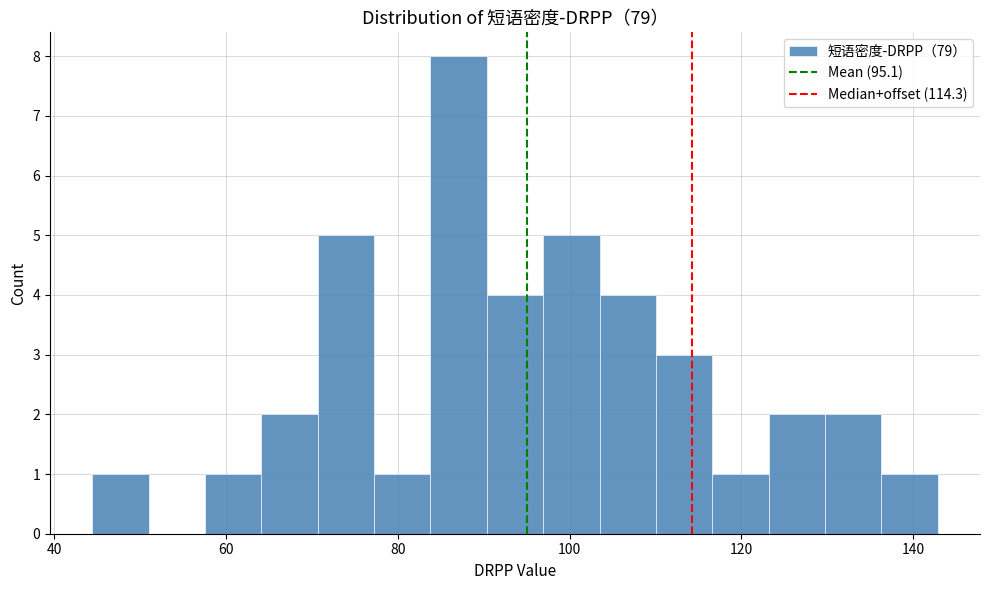

Around what value on the x-axis is the tallest bar? Give the approximate position of its centre, as read against the axis.

88